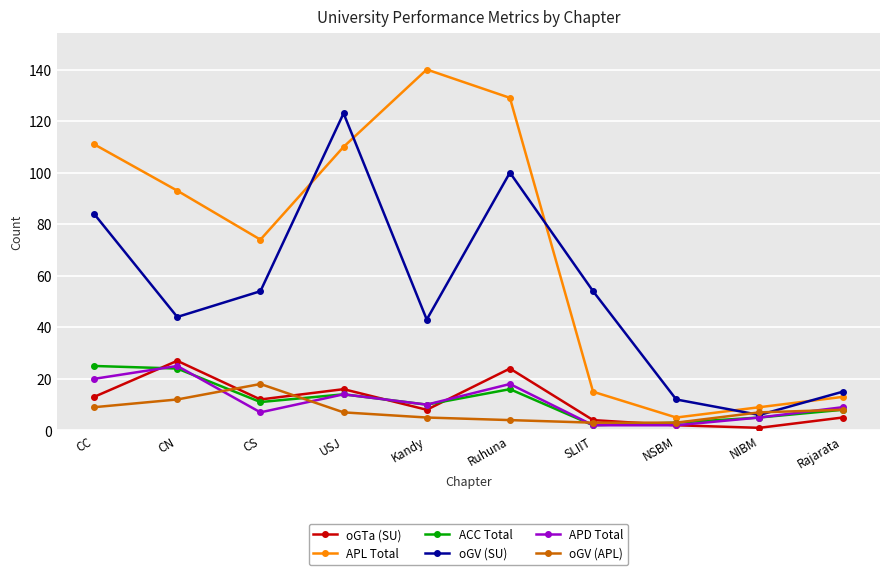

True or false: oGV (SU) and APL Total intersect in this chart.

True